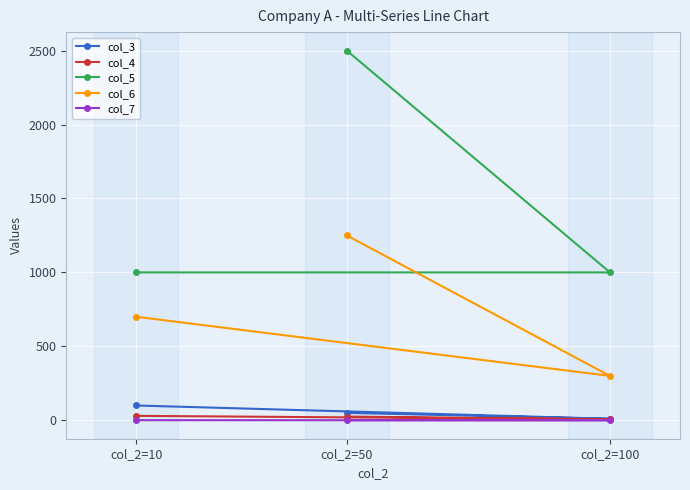

Rank the series at col_2=10 from lowest to highest value.

col_7, col_4, col_3, col_6, col_5